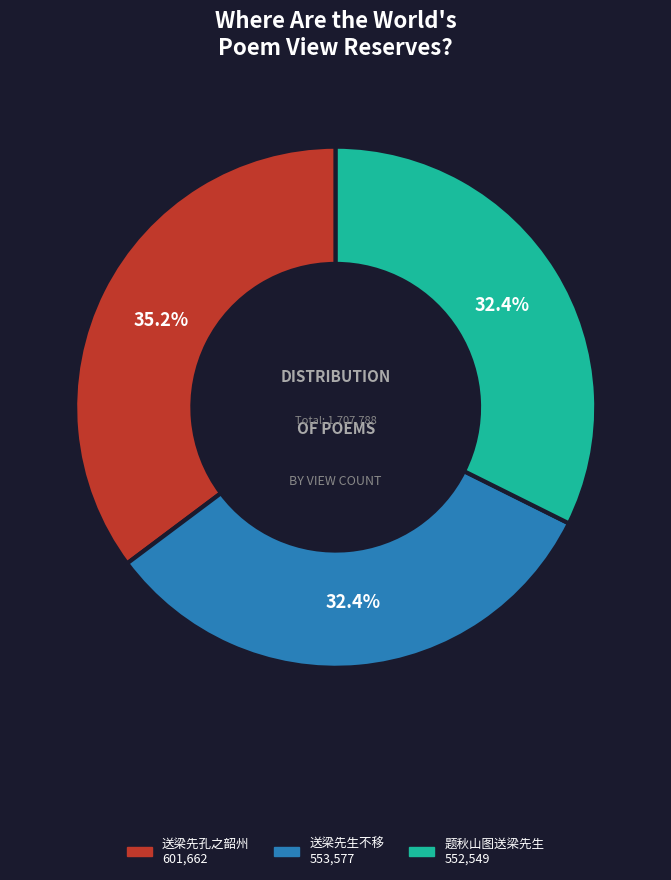

Which category has the biggest portion of the pie?

送梁先孔之韶州